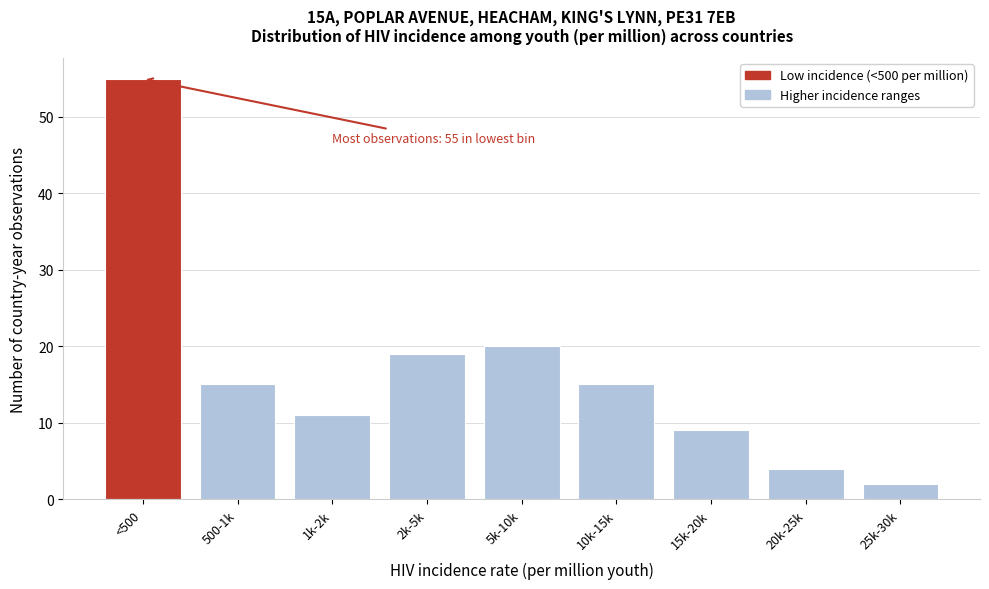

Reading left to right, transcribe all the data shown in this chart.

55	15	11	19	20	15	9	4	2